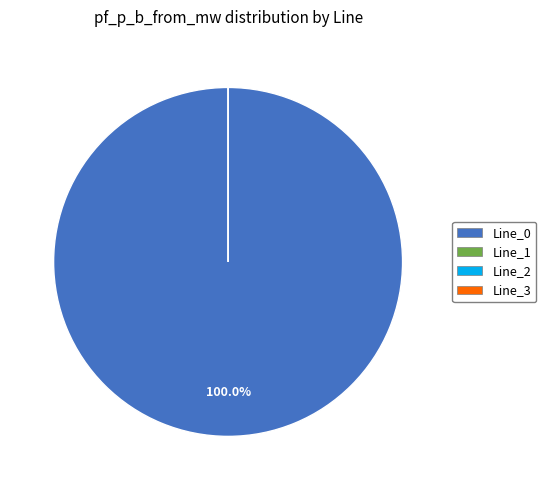

Is there any slice that represents more than half of the pie?

Yes